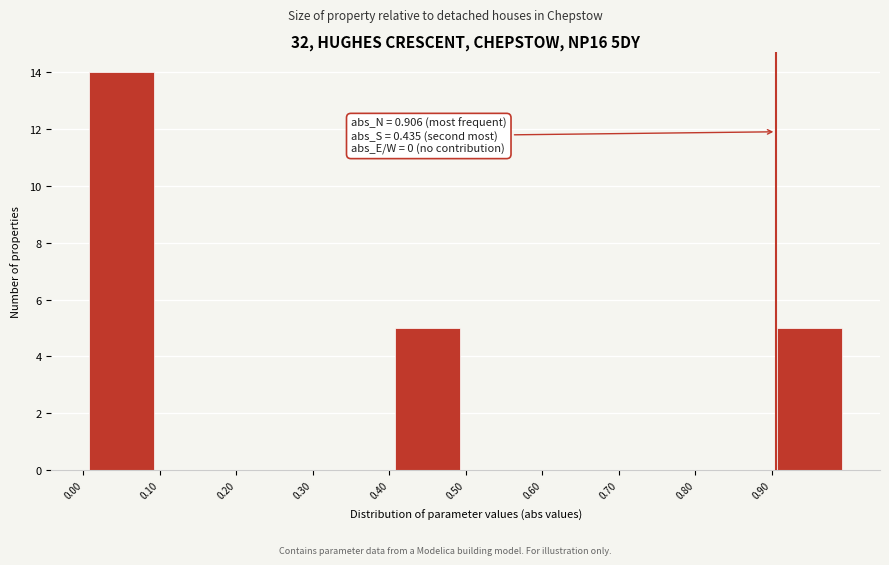

Over which range of the x-axis is the bar tallest?

0.0 to 0.1